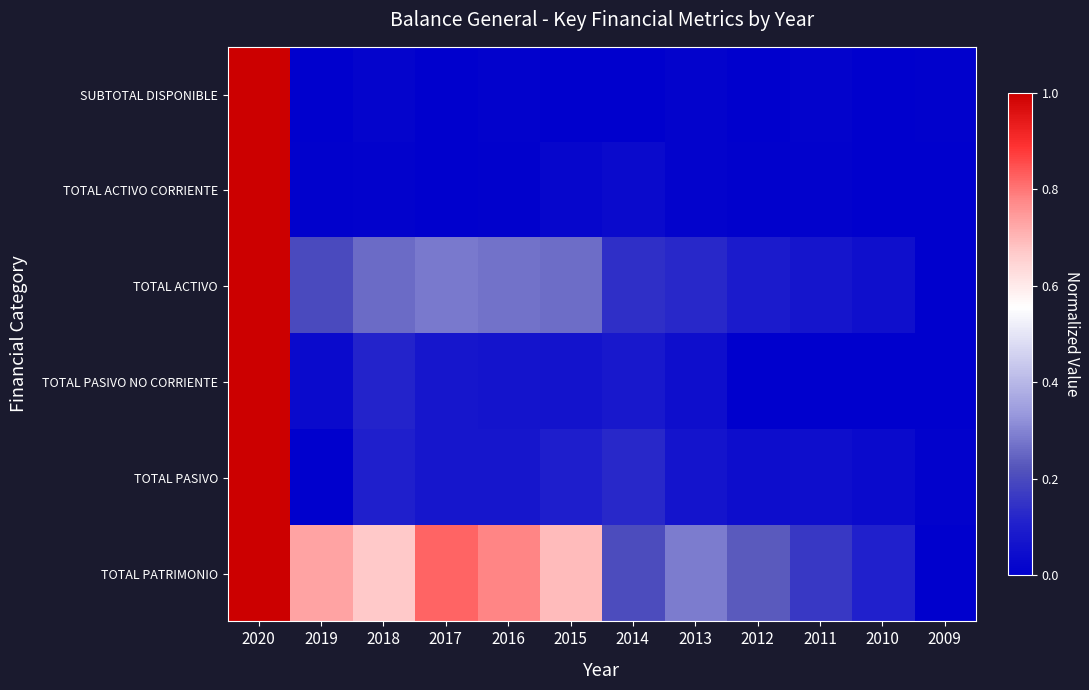

Reading left to right, what are all the values shown in this chart?

SUBTOTAL DISPONIBLE: 2020=1.0	2019=0.0	2018=0.0	2017=0.0	2016=0.0	2015=0.0	2014=0.0	2013=0.0	2012=0.0	2011=0.0	2010=0.0	2009=0.0
TOTAL ACTIVO CORRIENTE: 2020=1.0	2019=0.0	2018=0.0	2017=0.0	2016=0.0	2015=0.0	2014=0.0	2013=0.0	2012=0.0	2011=0.0	2010=0.0	2009=0.0
TOTAL ACTIVO: 2020=1.0	2019=0.2	2018=0.3	2017=0.3	2016=0.3	2015=0.3	2014=0.1	2013=0.1	2012=0.1	2011=0.1	2010=0.1	2009=0.0
TOTAL PASIVO NO CORRIENTE: 2020=1.0	2019=0.0	2018=0.1	2017=0.1	2016=0.1	2015=0.1	2014=0.1	2013=0.0	2012=0.0	2011=0.0	2010=0.0	2009=0.0
TOTAL PASIVO: 2020=1.0	2019=0.0	2018=0.1	2017=0.1	2016=0.1	2015=0.1	2014=0.1	2013=0.1	2012=0.0	2011=0.0	2010=0.0	2009=0.0
TOTAL PATRIMONIO: 2020=1.0	2019=0.7	2018=0.7	2017=0.8	2016=0.8	2015=0.7	2014=0.2	2013=0.3	2012=0.2	2011=0.2	2010=0.1	2009=0.0